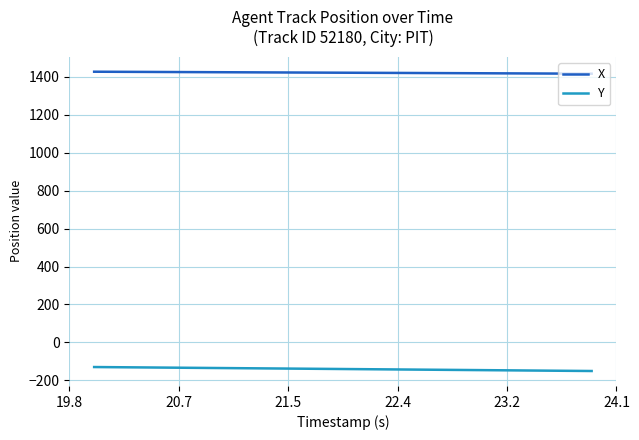

Which series has the largest total across all categories?

X